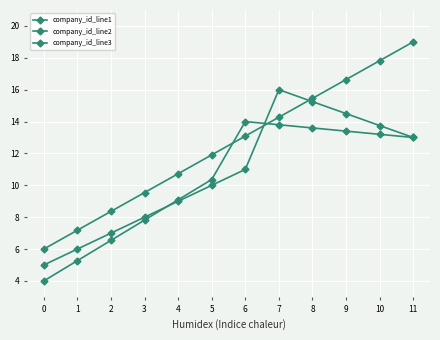

Does the chart display data point markers on the line(s)?

Yes